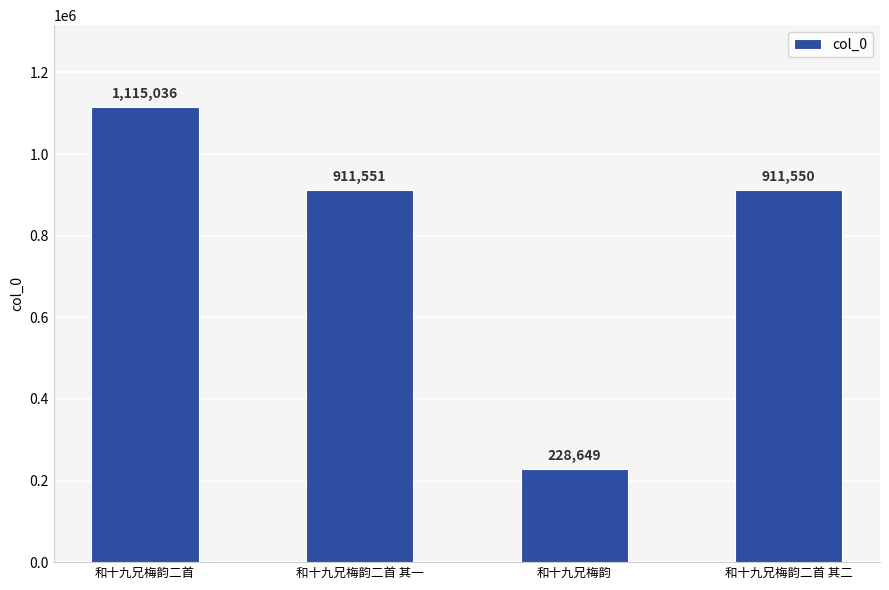

List the labels in order of value, largest first.

和十九兄梅韵二首, 和十九兄梅韵二首 其一, 和十九兄梅韵二首 其二, 和十九兄梅韵